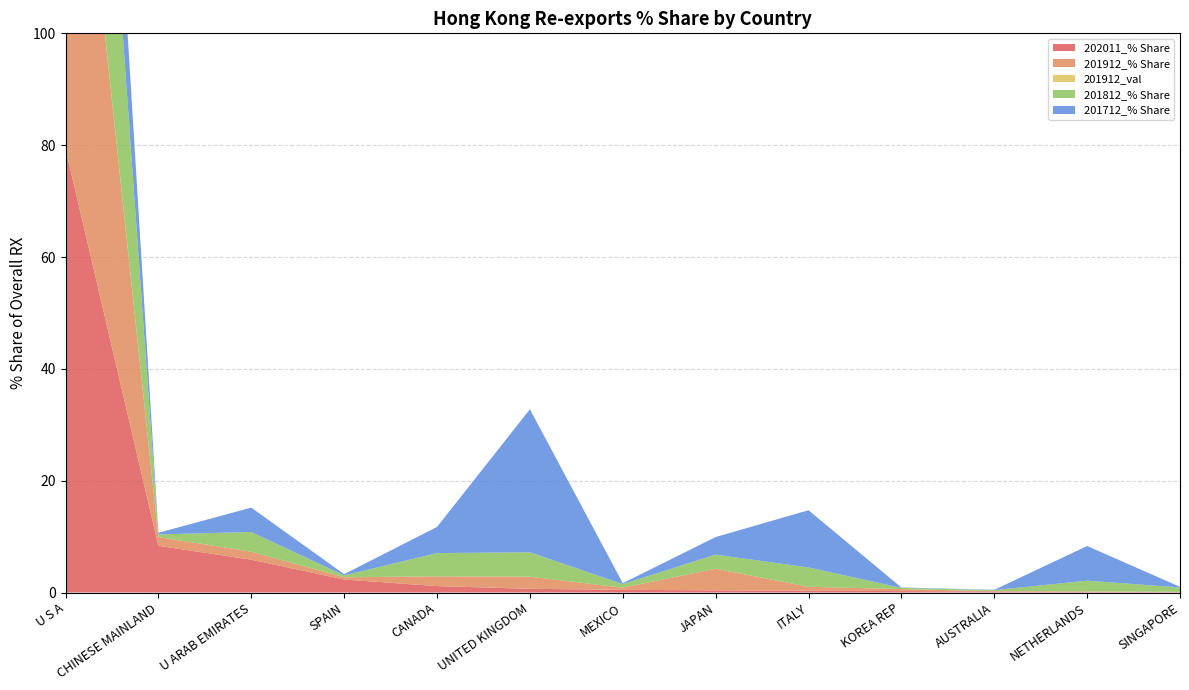

Reading left to right, transcribe all the data shown in this chart.

202011_% Share: U S A=79.4	CHINESE MAINLAND=8.4	U ARAB EMIRATES=5.9	SPAIN=2.3	CANADA=1.1	UNITED KINGDOM=0.7	MEXICO=0.5	JAPAN=0.4	ITALY=0.3	KOREA REP=0.3	AUSTRALIA=0.2	NETHERLANDS=0.1	SINGAPORE=0.1
201912_% Share: U S A=86.7	CHINESE MAINLAND=1.6	U ARAB EMIRATES=1.4	SPAIN=0.4	CANADA=1.7	UNITED KINGDOM=2.2	MEXICO=0.4	JAPAN=3.9	ITALY=0.7	KOREA REP=0.3	AUSTRALIA=0.0	NETHERLANDS=0.1	SINGAPORE=0.0
201912_val: U S A=0.2	CHINESE MAINLAND=0.0	U ARAB EMIRATES=0.0	SPAIN=0.0	CANADA=0.0	UNITED KINGDOM=0.0	MEXICO=0.0	JAPAN=0.0	ITALY=0.0	KOREA REP=0.0	AUSTRALIA=0.0	NETHERLANDS=0.0	SINGAPORE=0.0
201812_% Share: U S A=76.9	CHINESE MAINLAND=0.5	U ARAB EMIRATES=3.5	SPAIN=0.3	CANADA=4.2	UNITED KINGDOM=4.4	MEXICO=0.6	JAPAN=2.5	ITALY=3.5	KOREA REP=0.2	AUSTRALIA=0.2	NETHERLANDS=1.9	SINGAPORE=0.8
201712_% Share: U S A=36.5	CHINESE MAINLAND=0.3	U ARAB EMIRATES=4.4	SPAIN=0.2	CANADA=4.7	UNITED KINGDOM=25.6	MEXICO=0.2	JAPAN=3.1	ITALY=10.2	KOREA REP=0.1	AUSTRALIA=0.1	NETHERLANDS=6.2	SINGAPORE=0.1